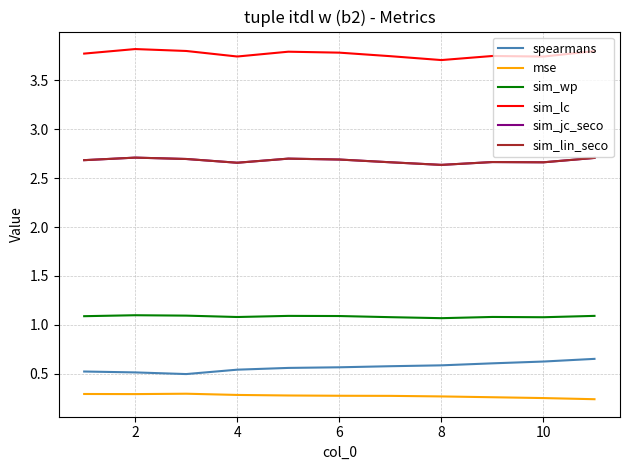

What is the sum of all sim_lc values?

41.5